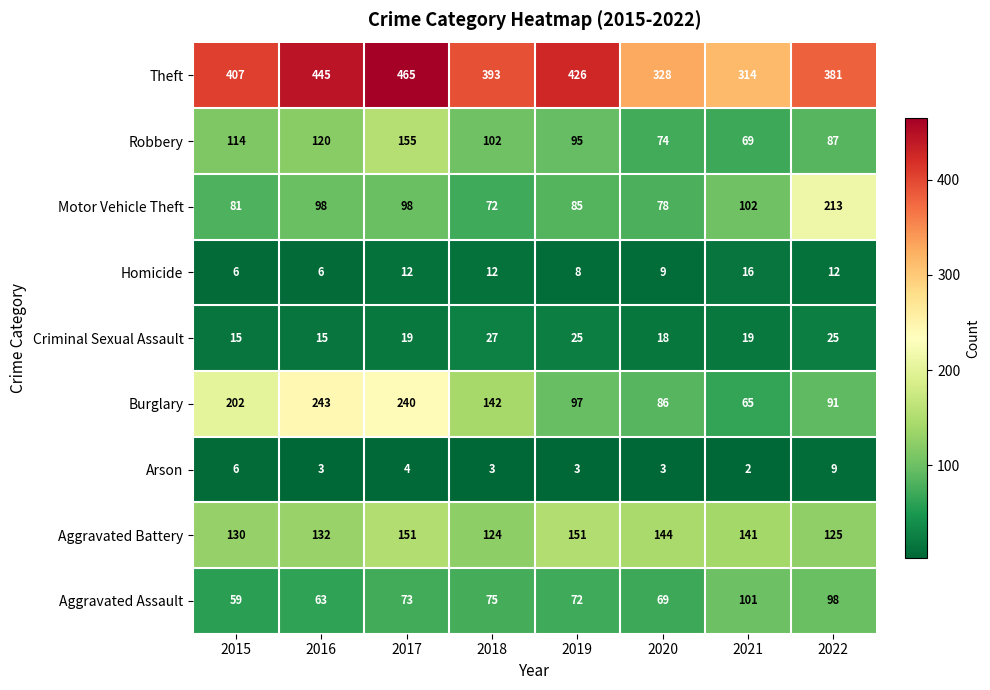

Where does the Burglary series first go above 142?

2015